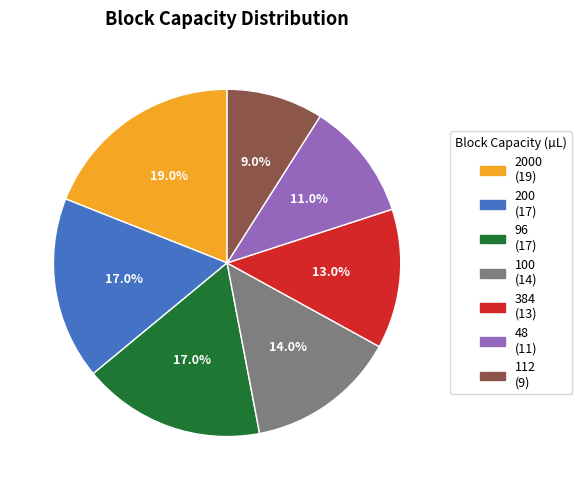

Which category has the biggest portion of the pie?

2000 (19)